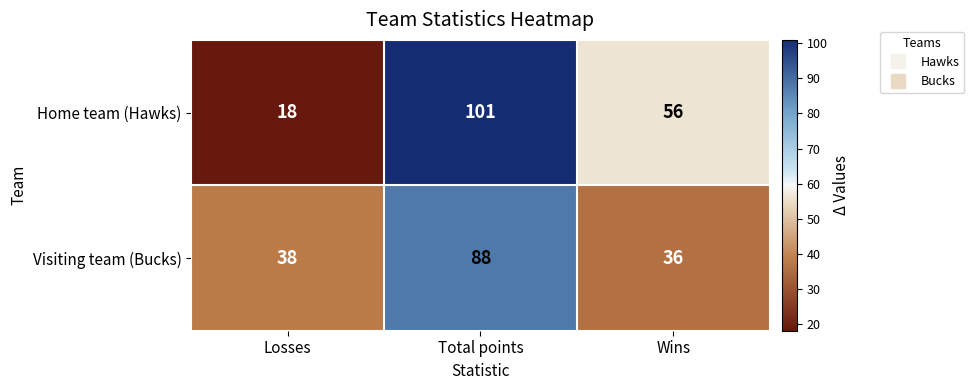

True or false: Visiting team (Bucks) has a value of 88 at Total points.

True